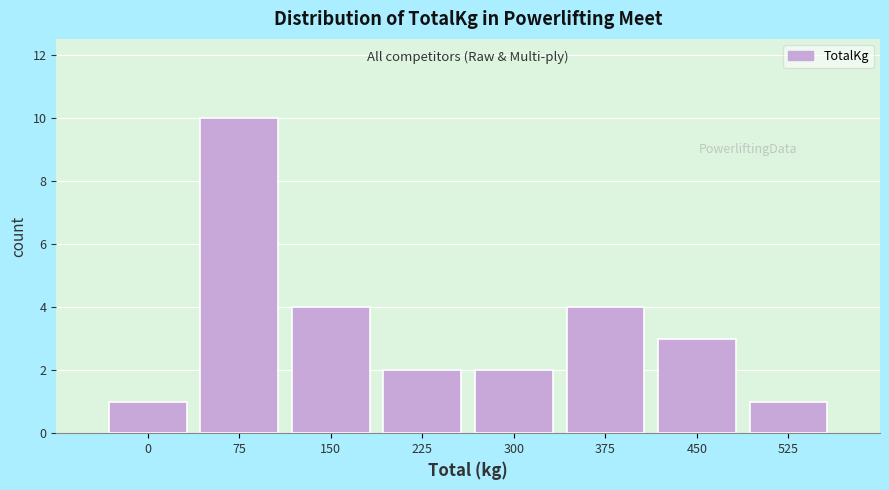

Reading left to right, extract all data points from this chart.

1	10	4	2	2	4	3	1